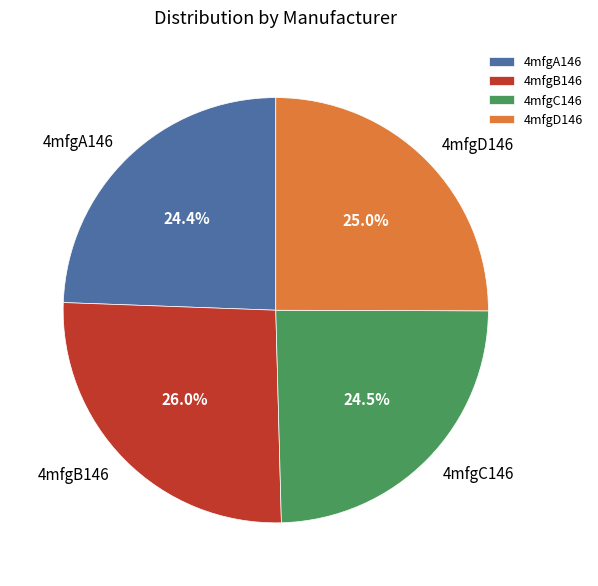

What is the largest slice in the pie chart?

4mfgB146